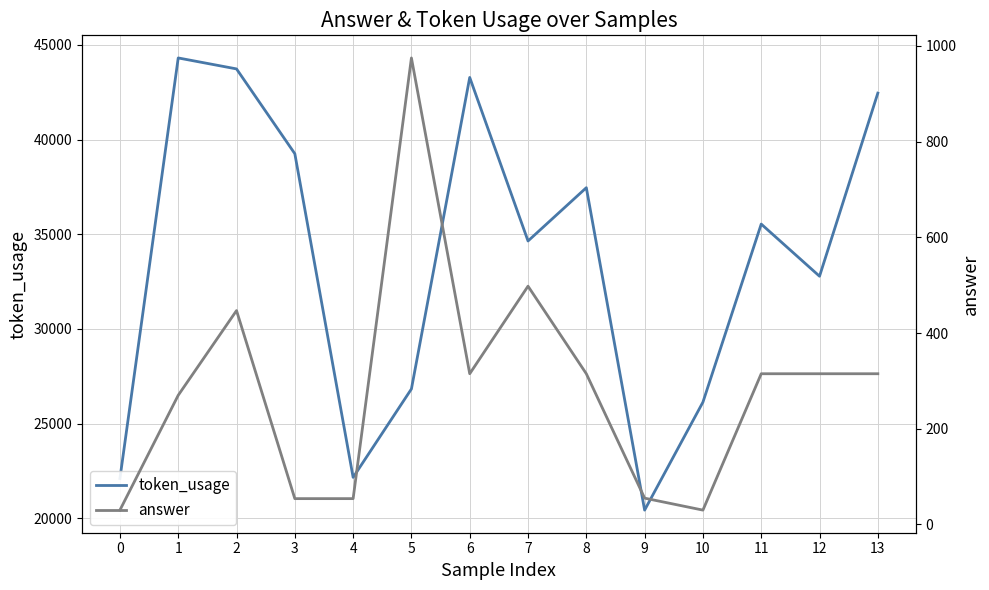

True or false: token_usage and answer cross at least once.

False